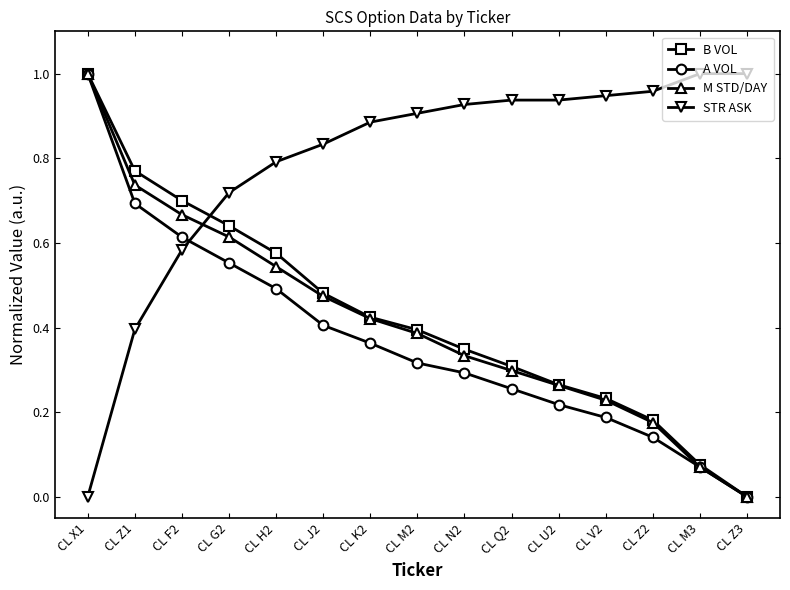

What is the label of the 15th point from the right?

CL X1